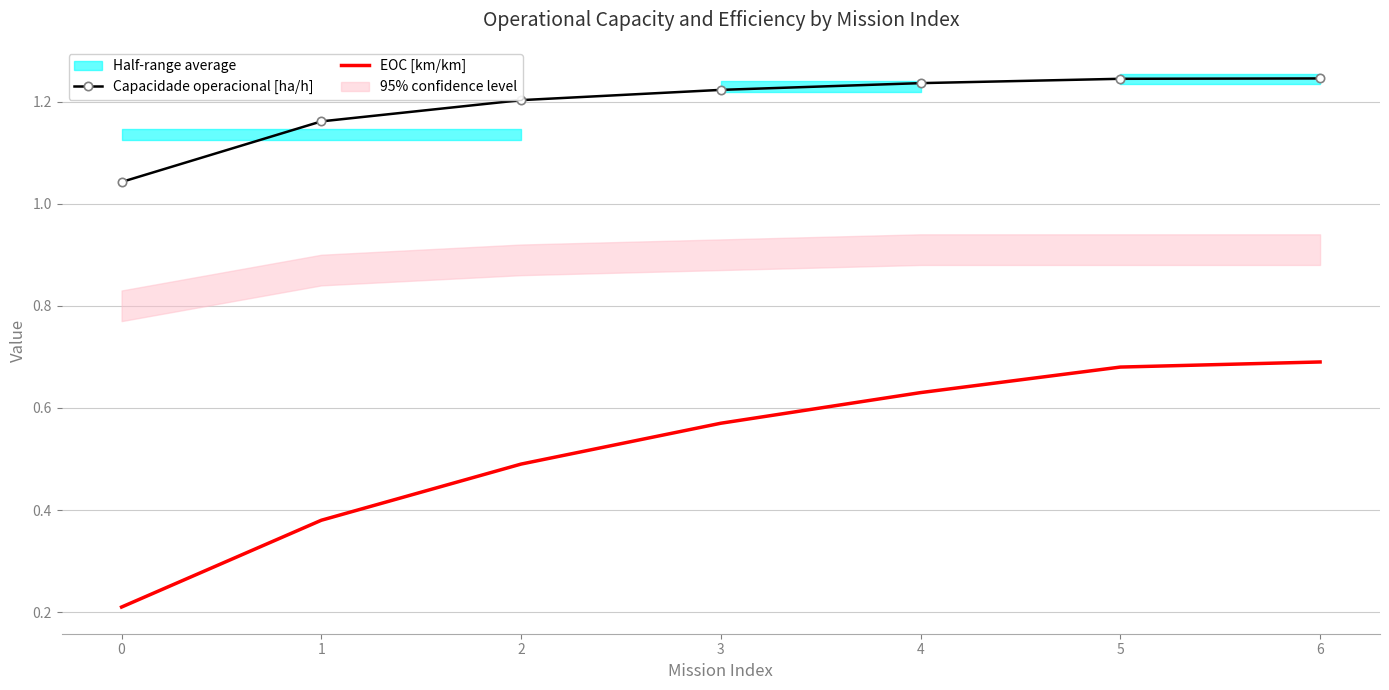

True or false: Capacidade operacional [ha/h] has a value of 1.8 at 5.

False